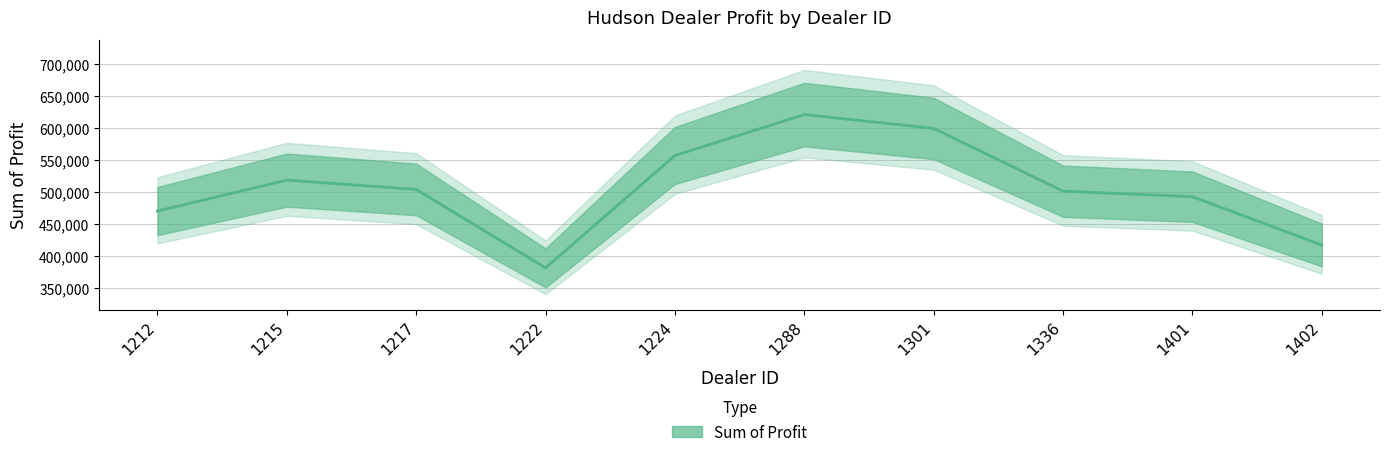

True or false: the data shows 501524.0 at 1336.

True